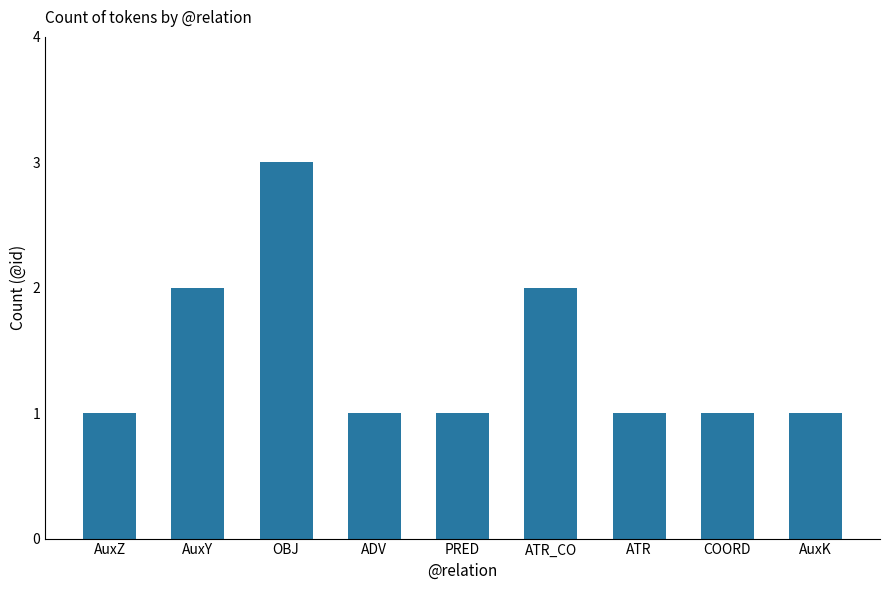

What is the greatest value displayed?

3